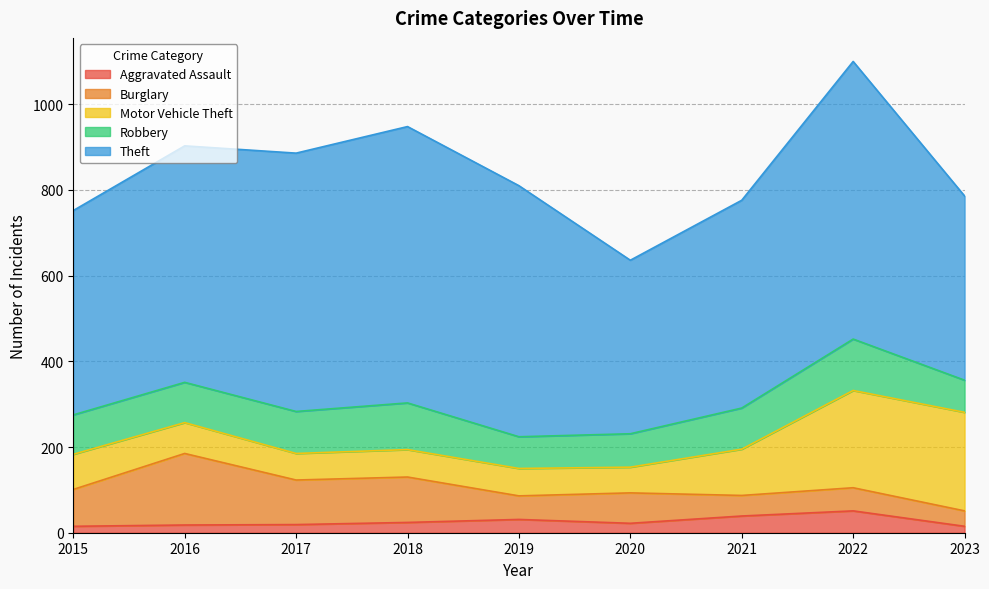

What is the difference between the maximum and minimum values in the Theft series?

243